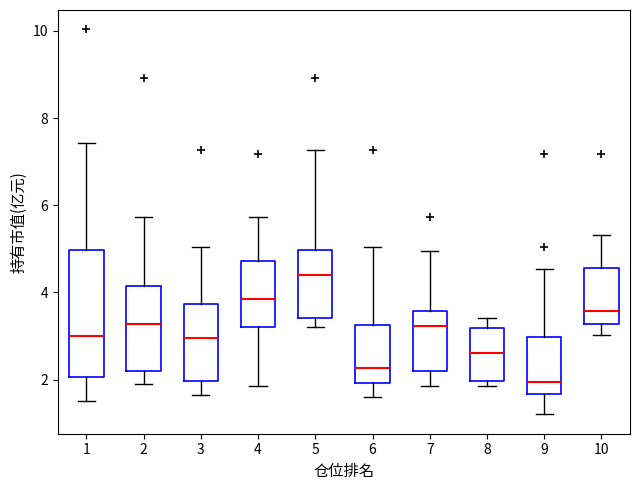

Which box's median line is the lowest?

9